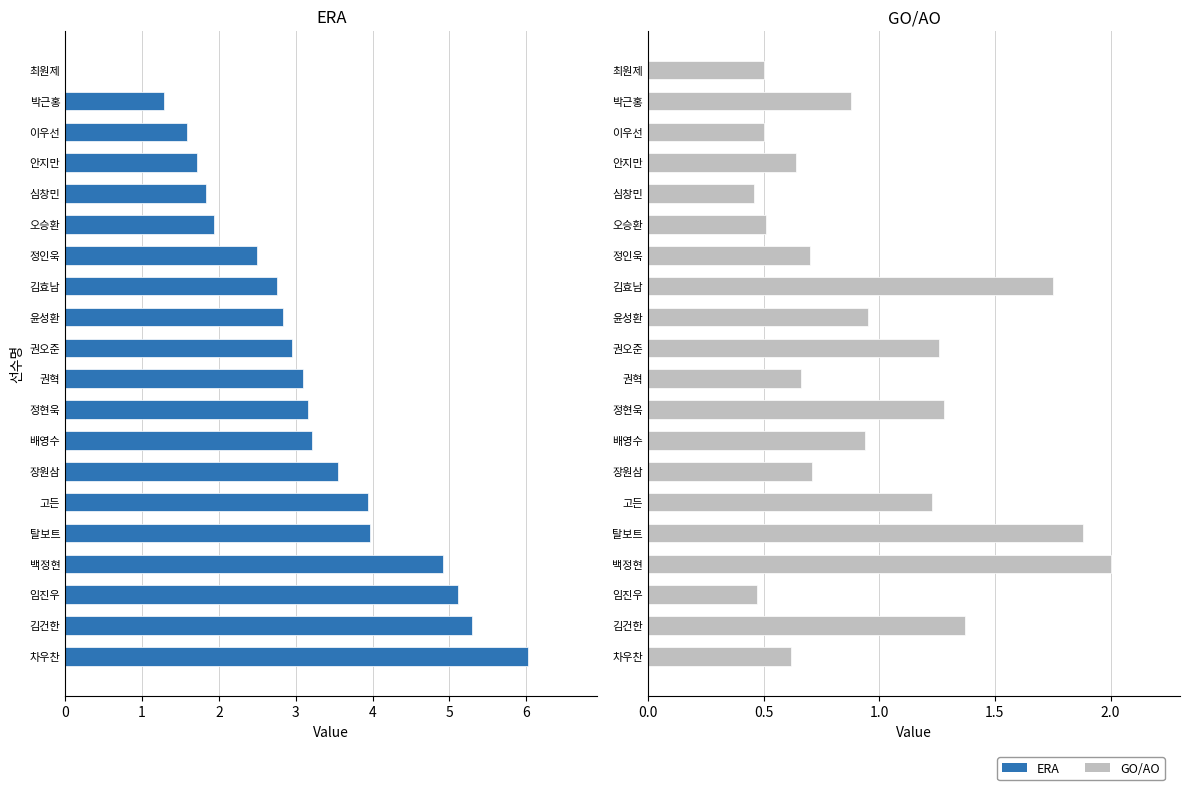

What is the greatest value displayed?

6.0